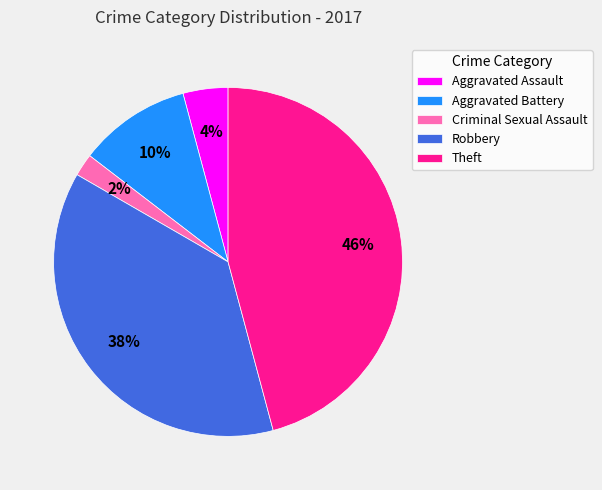

Which slice is the largest?

Theft